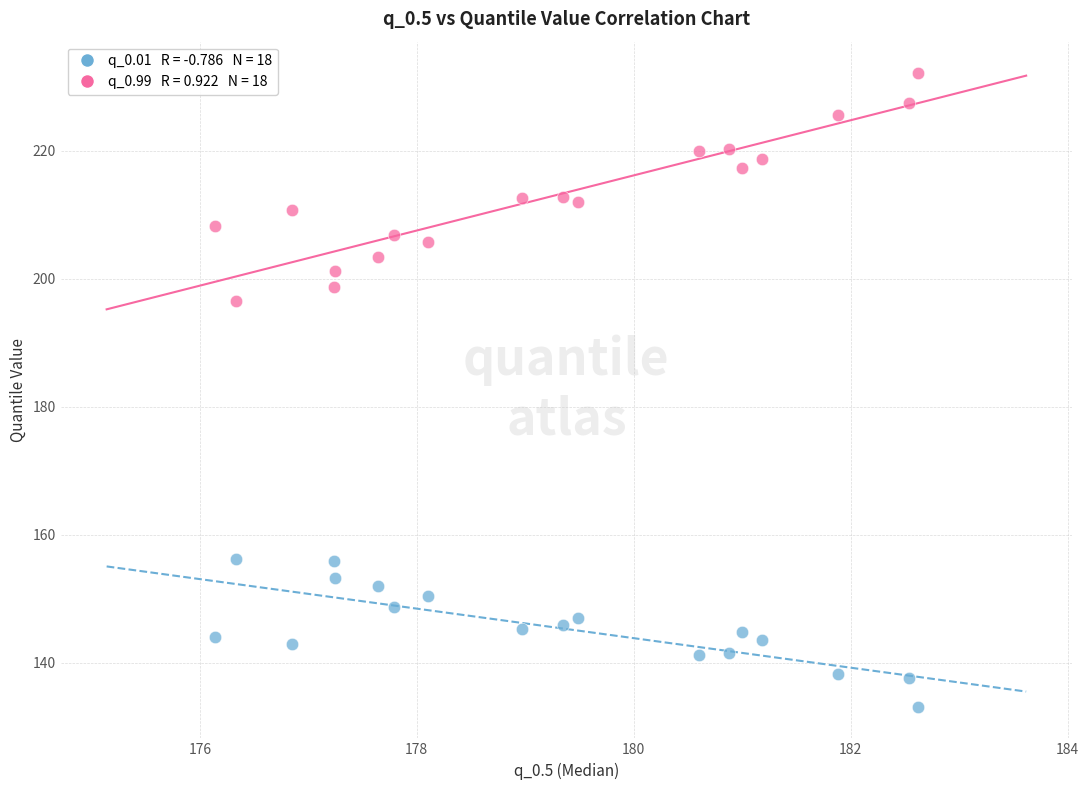

Across all data points, what is the range of Y values (max minus min)?

98.9